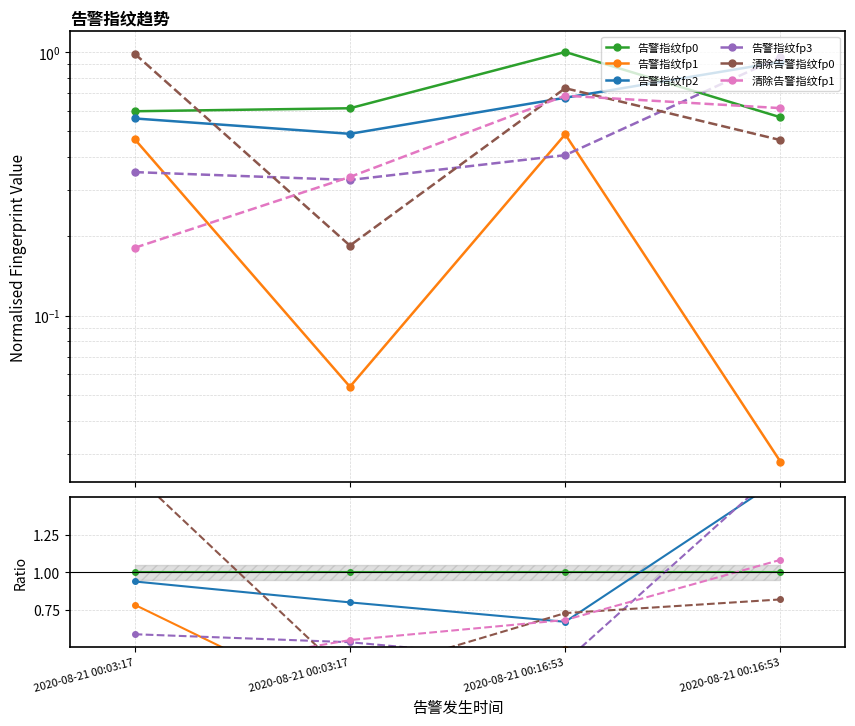

Is it true that 清除告警指纹fp1 equals 0.9 at 2020-08-21 00:16:53?

False